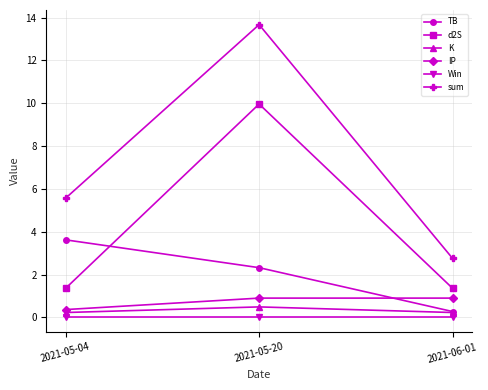

What is the label of the 1st point from the right?

2021-06-01